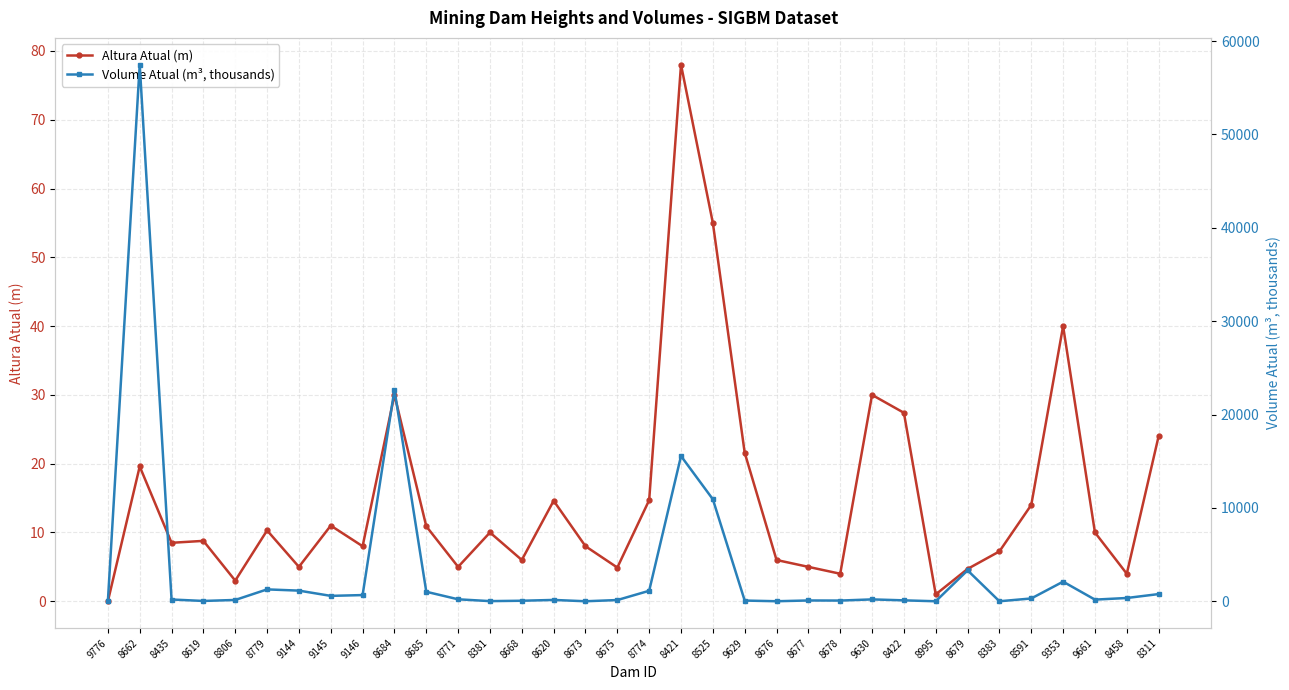

Reading right to left, extract all data points from this chart.

Altura Atual (m): 24.0	4.0	10.0	40.0	14.0	7.2	4.7	1.0	27.4	30.0	4.0	5.0	6.0	21.6	55.0	78.0	14.7	4.9	8.0	14.6	6.0	10.0	5.0	10.9	30.0	8.0	11.0	5.0	10.3	3.0	8.8	8.5	19.6	0.0
Volume Atual (m³, thousands): 770.6	350.0	177.1	2100.0	300.0	0.3	3311.8	0.5	98.3	200.0	75.5	84.9	3.8	75.0	10924.1	15553.7	1122.2	131.0	1.3	142.3	56.5	15.4	210.0	1018.1	22675.0	663.2	577.8	1140.0	1272.1	140.1	34.0	188.7	57463.8	0.0